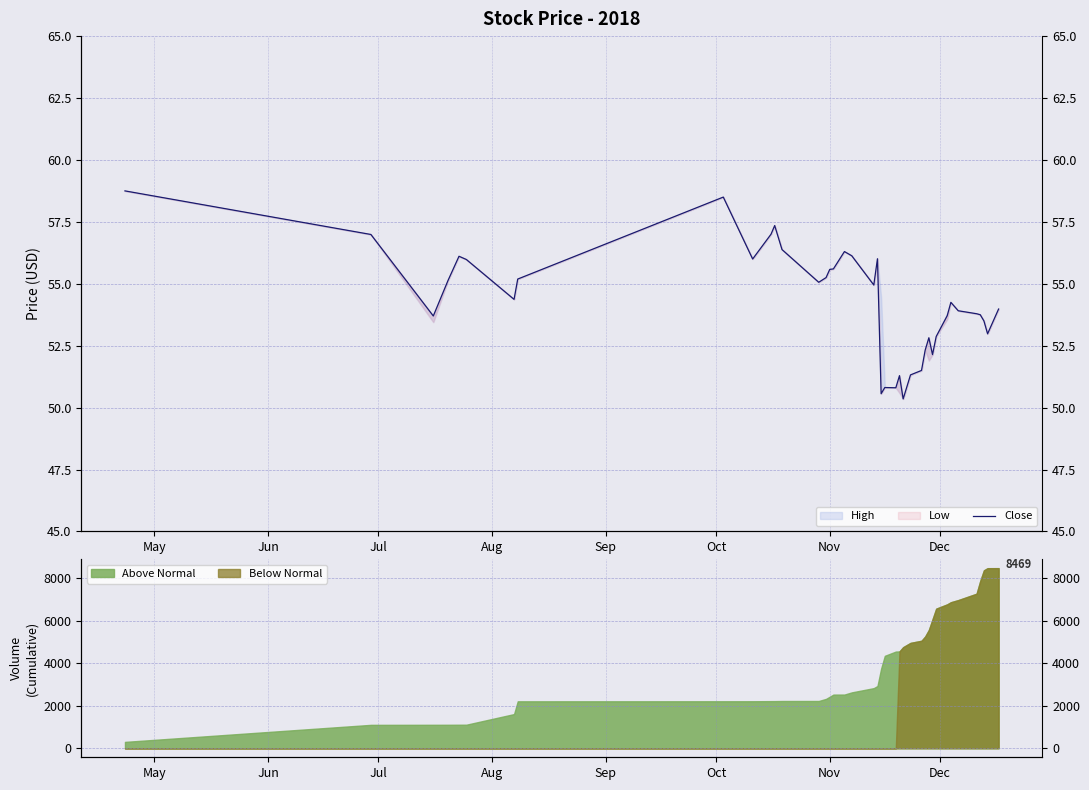

What is the maximum value shown in the chart?

58.8